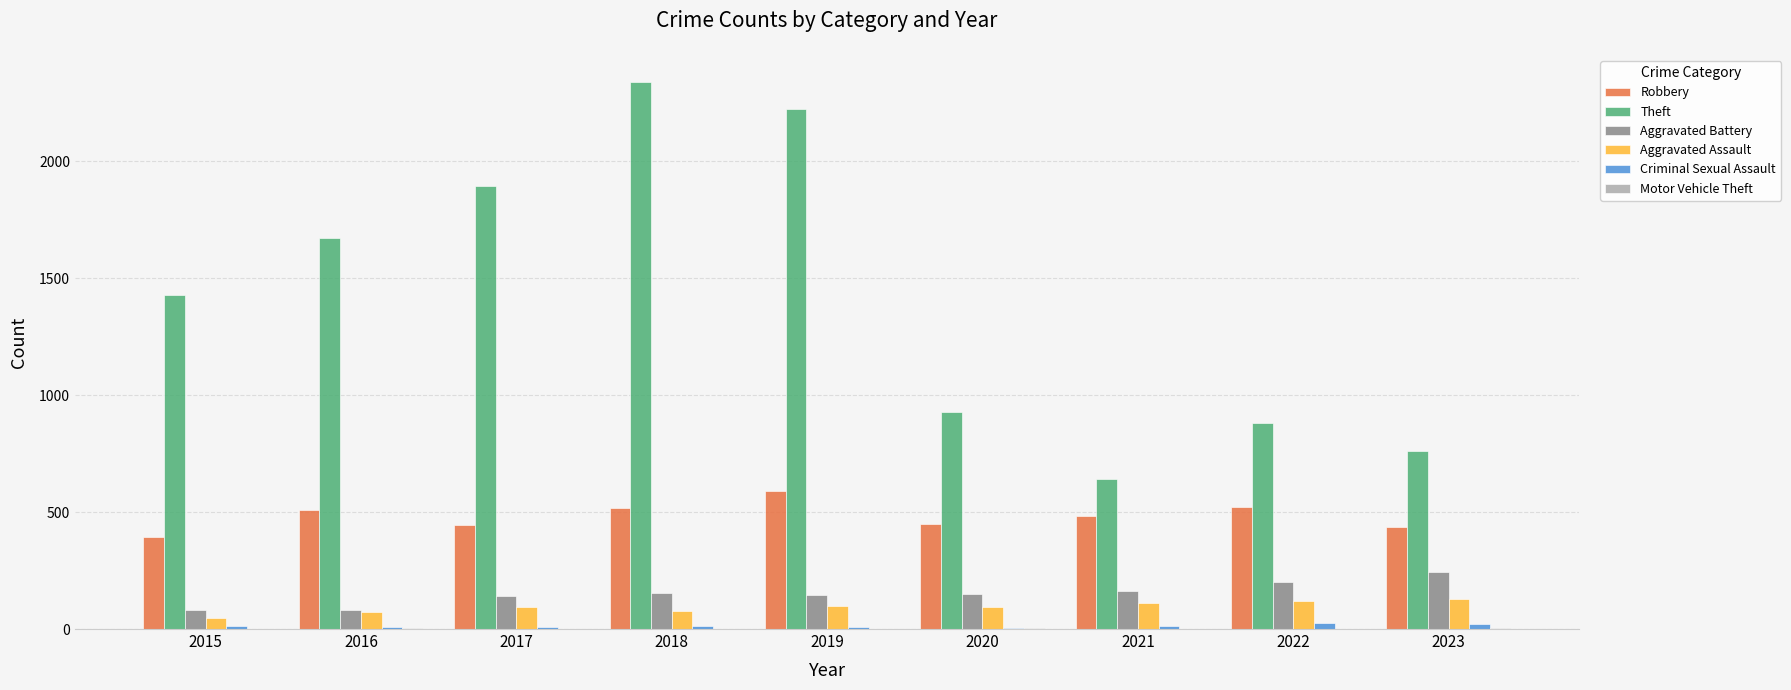

What is the maximum value shown in the chart?

2338